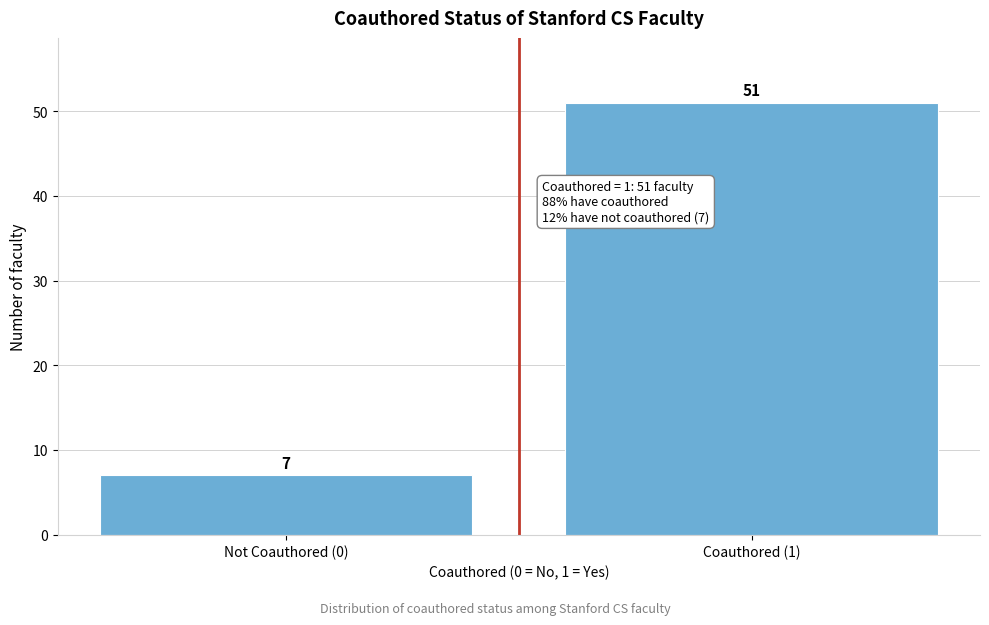

Reading left to right, list all the values displayed in this chart.

7	51